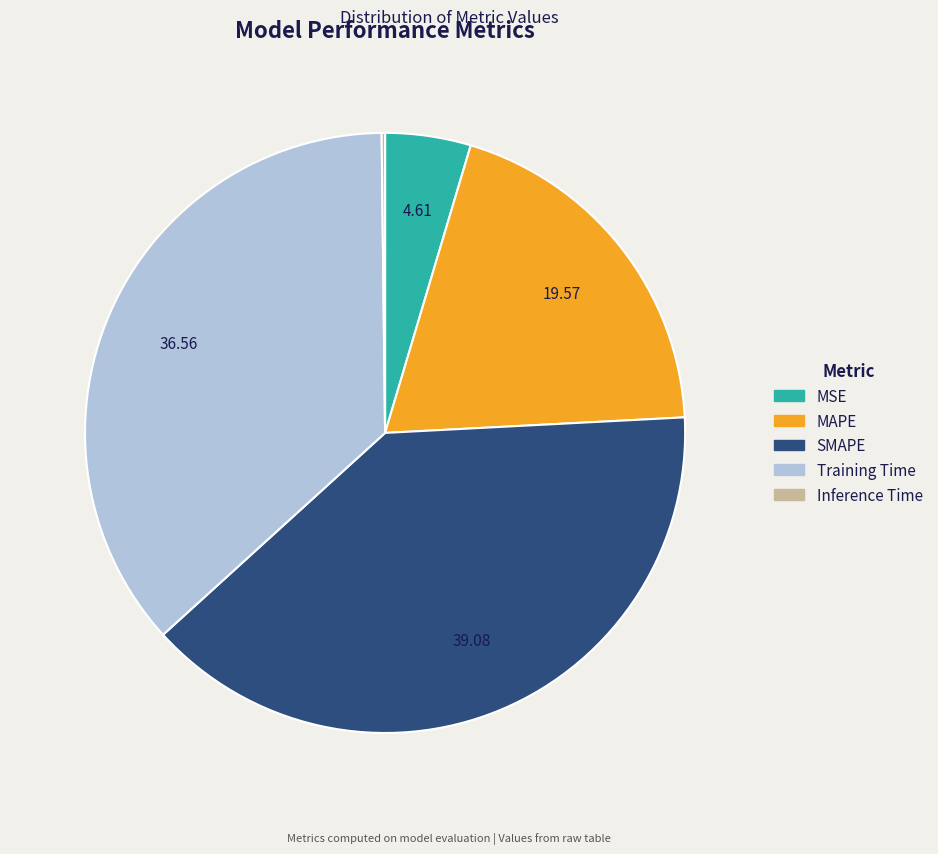

Do MSE and Training Time together represent more than half of the pie?

No